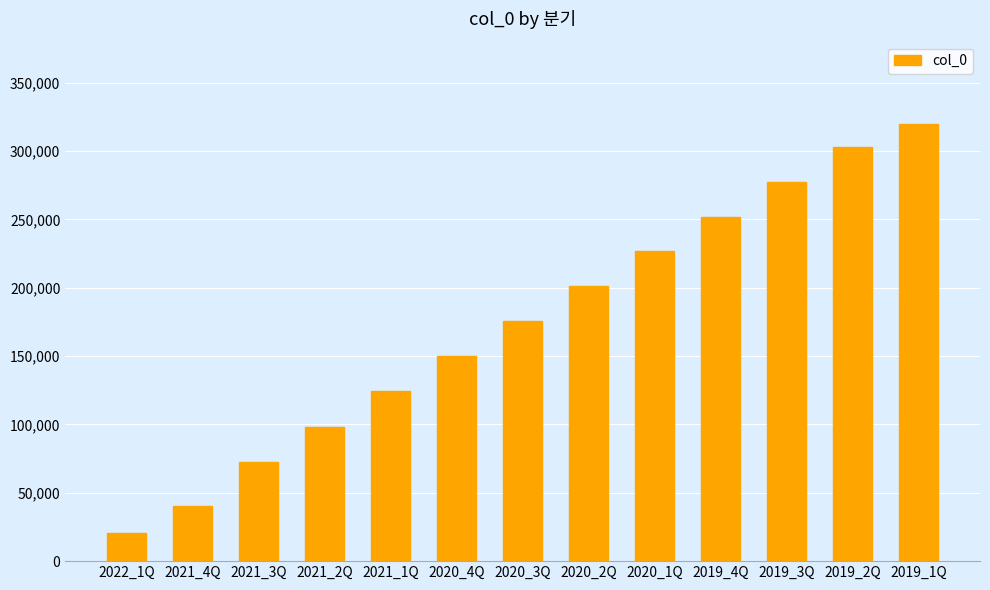

What is the difference between the second highest and minimum values?

281872